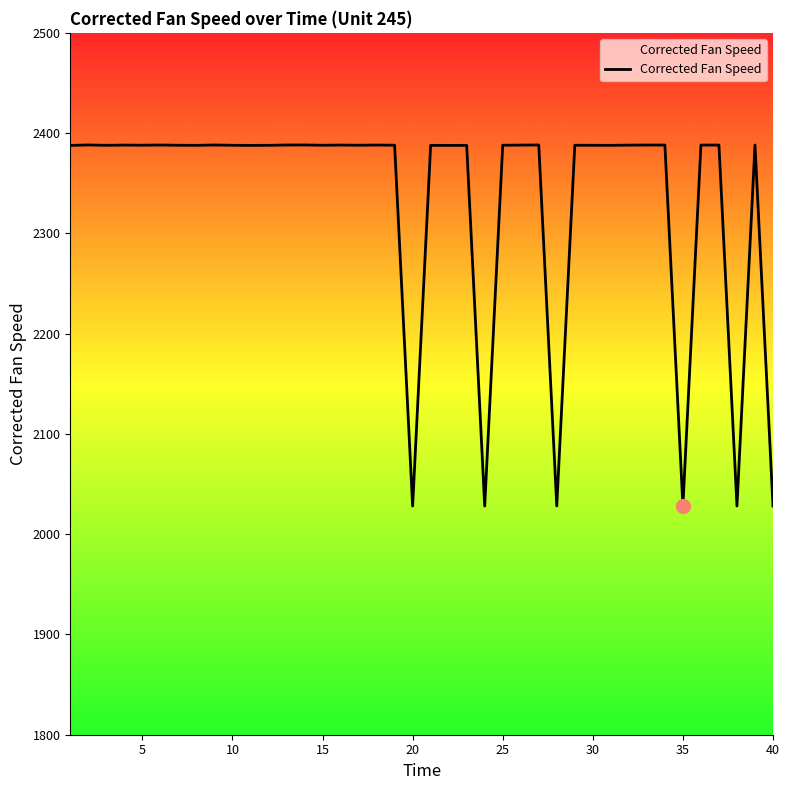

What is the smallest value displayed?

2028.1